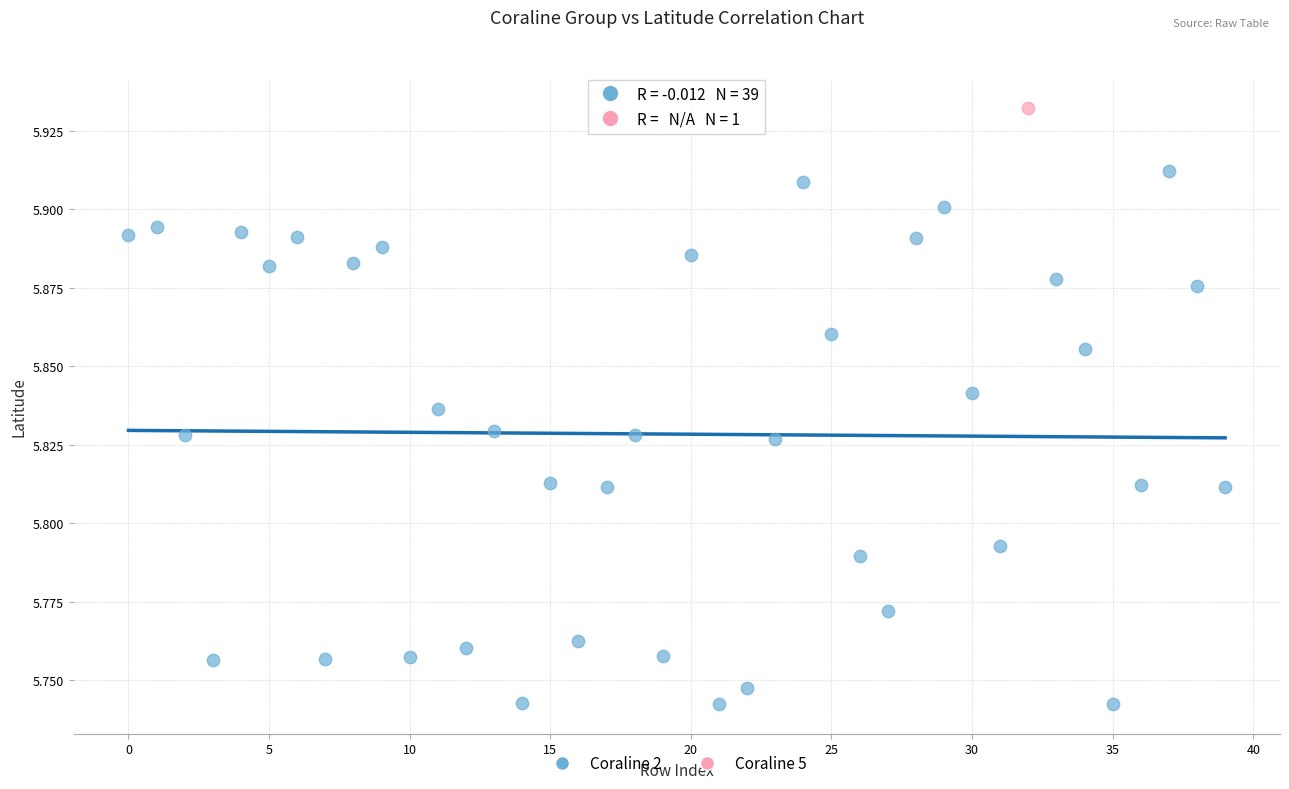

What are all the series names shown in the legend?

Coraline 2, Coraline 5